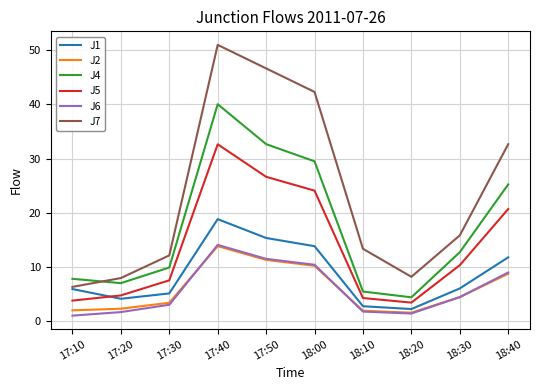

At which category is the sum across all series the highest?

17:40